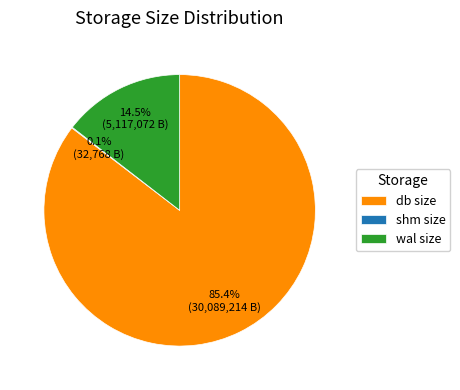

Is the sum of db size and wal size greater than half?

Yes